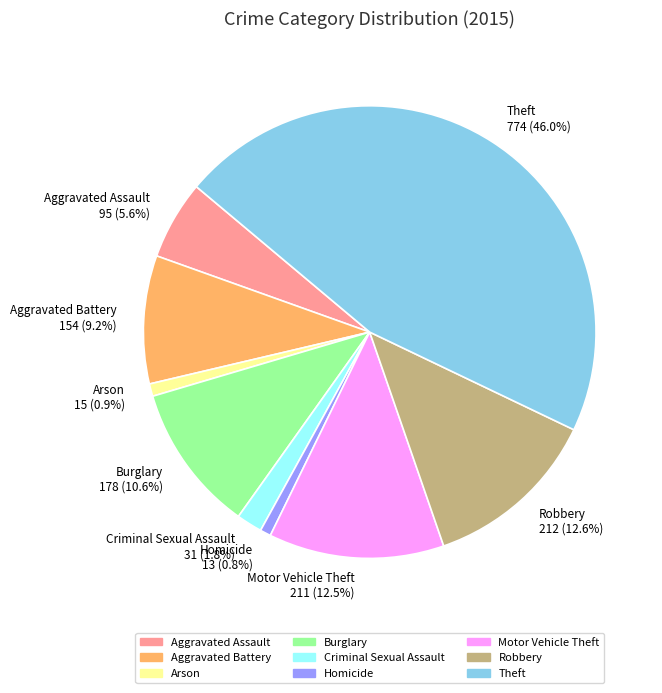

Does Homicide represent more than half of the total?

No